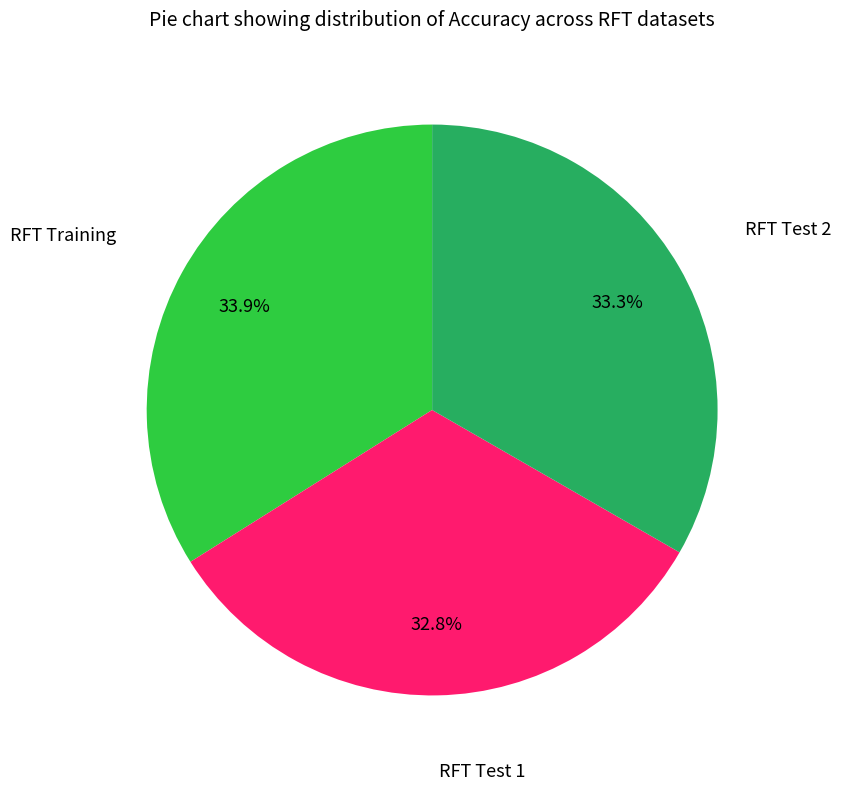

Is there a majority slice in this chart?

No